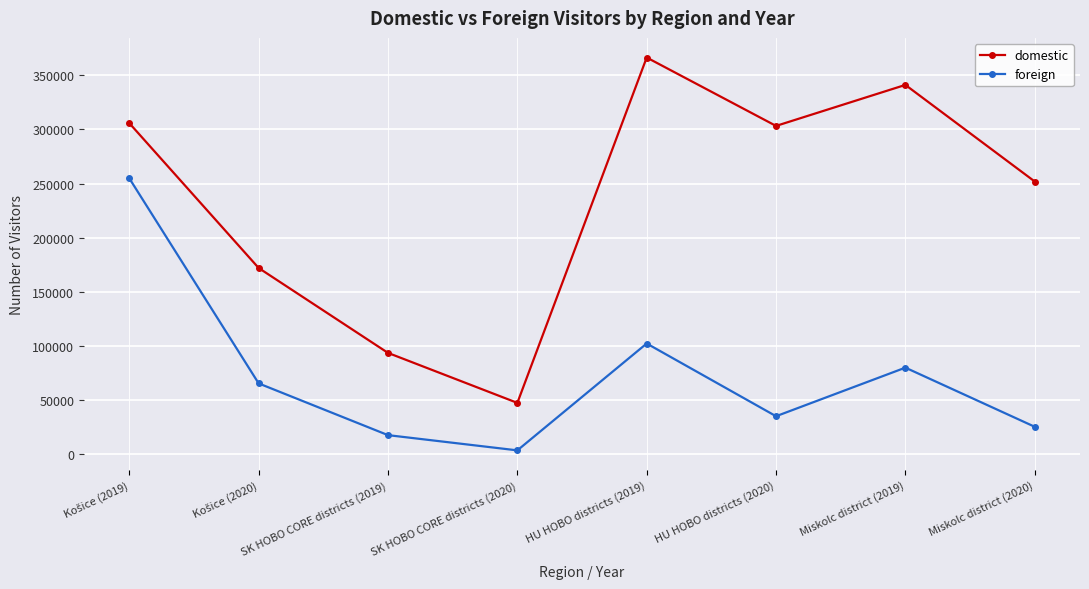

Rank the series by their average value, from lowest to highest.

foreign, domestic